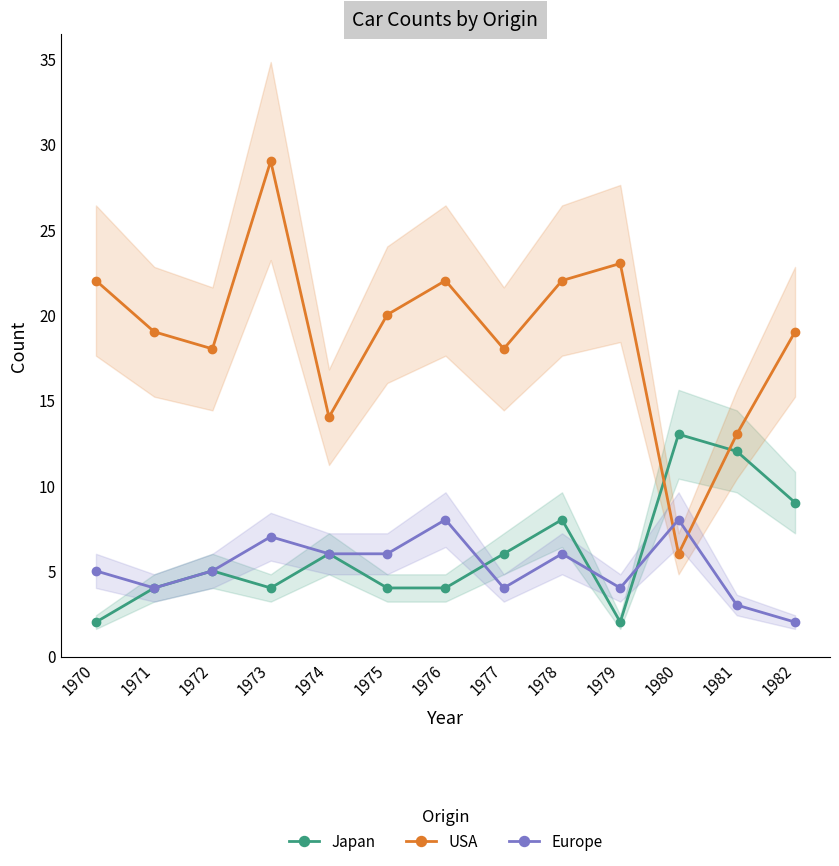

What is the sum of the Japan values at 1982 and 1980?

22